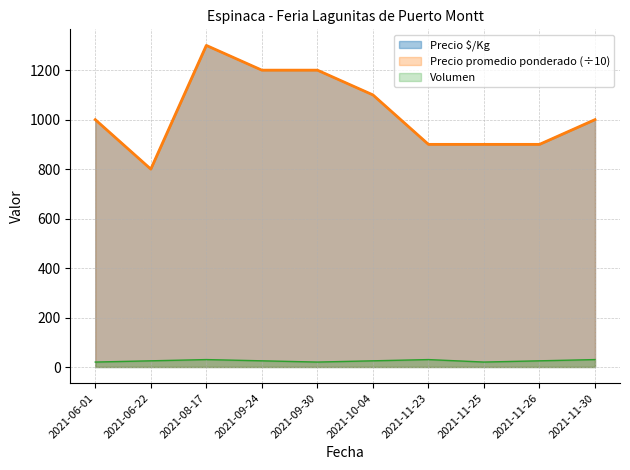

At how many categories does at least one series exceed 818?

9